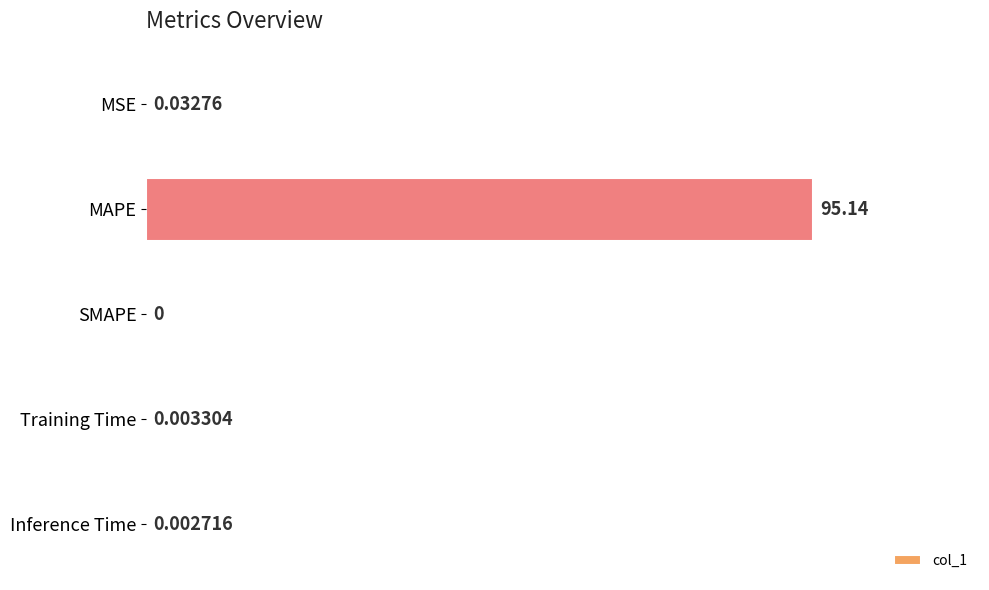

What is the maximum value shown in the chart?

95.1